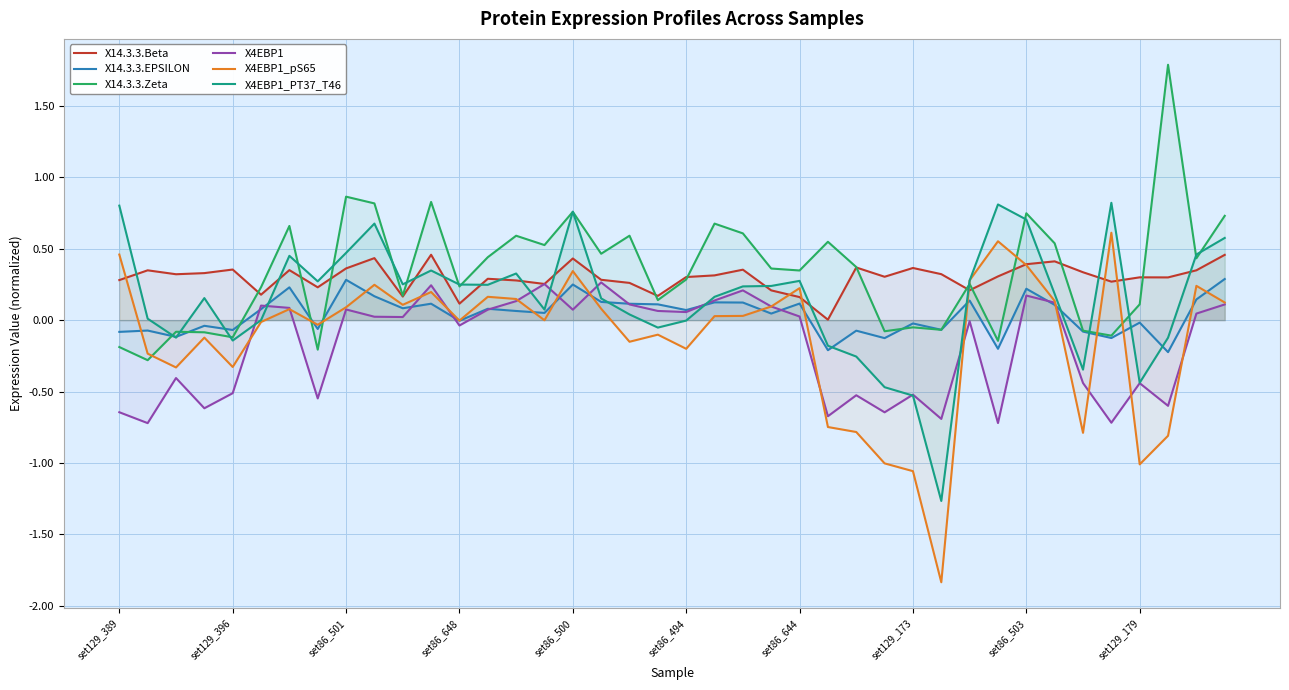

True or false: X14.3.3.Zeta has more than 0 interior local peaks.

True